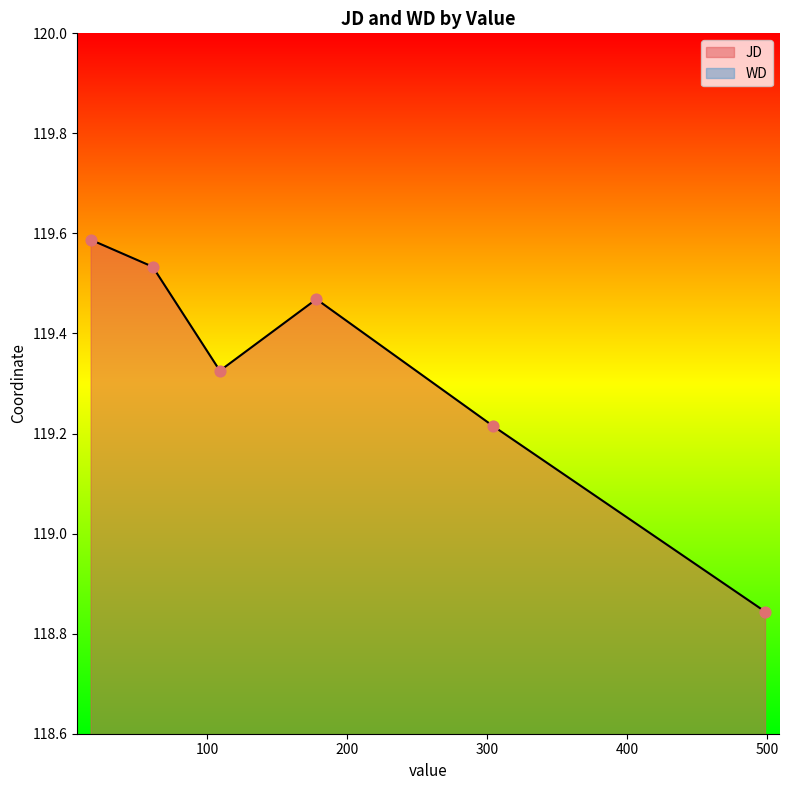

At how many categories does at least one series exceed 65?

6